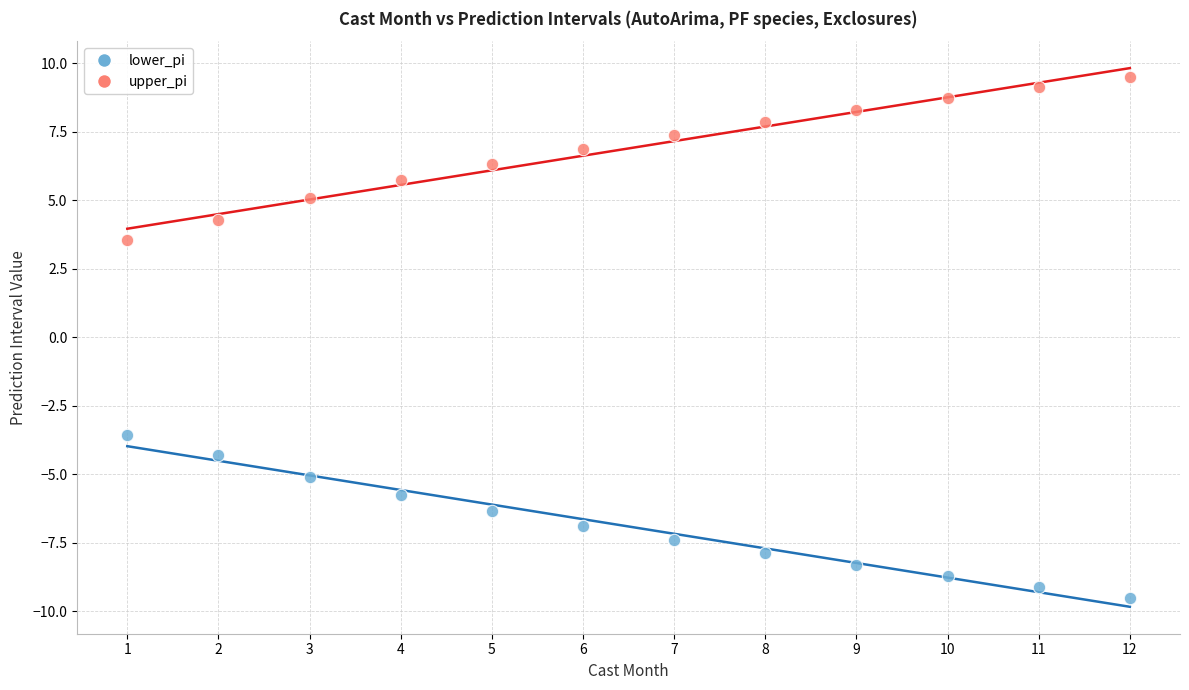

Across all data points, what is the range of X values (max minus min)?

11.0